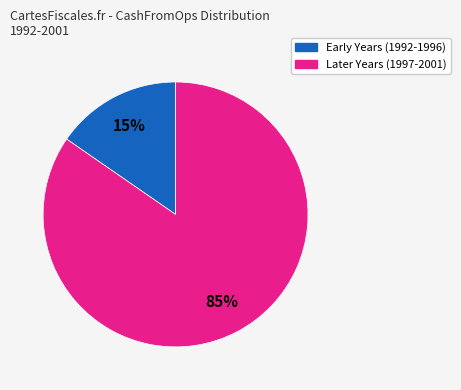

Does any single category account for the majority?

Yes